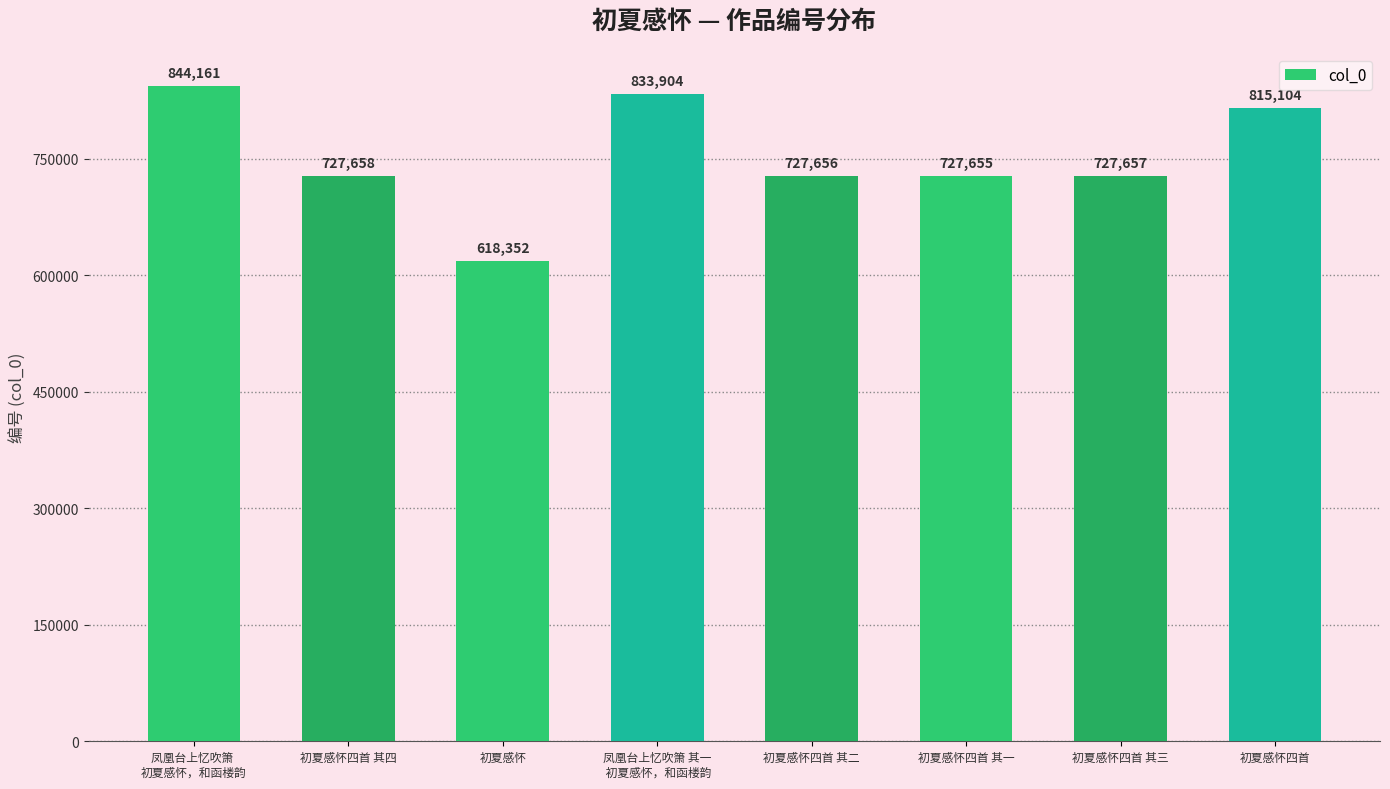

Are the bars horizontal?

No